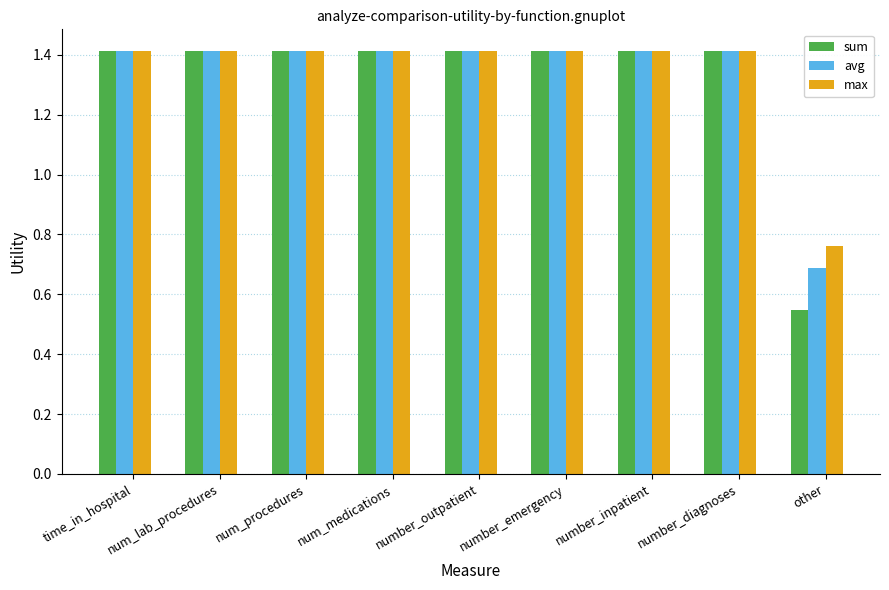

At how many categories does at least one series exceed 0?

9